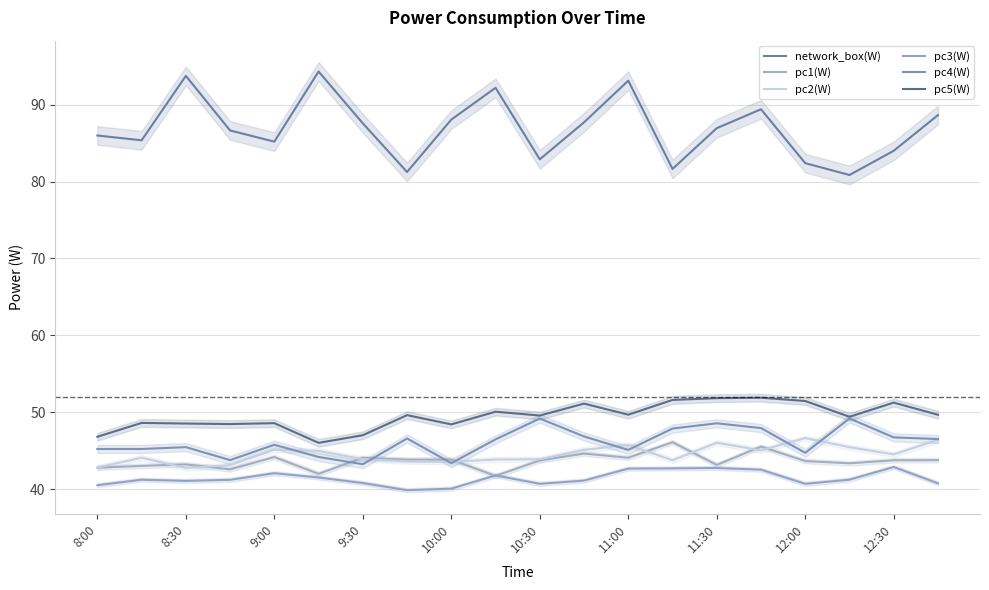

At how many categories does at least one series exceed 73?

20